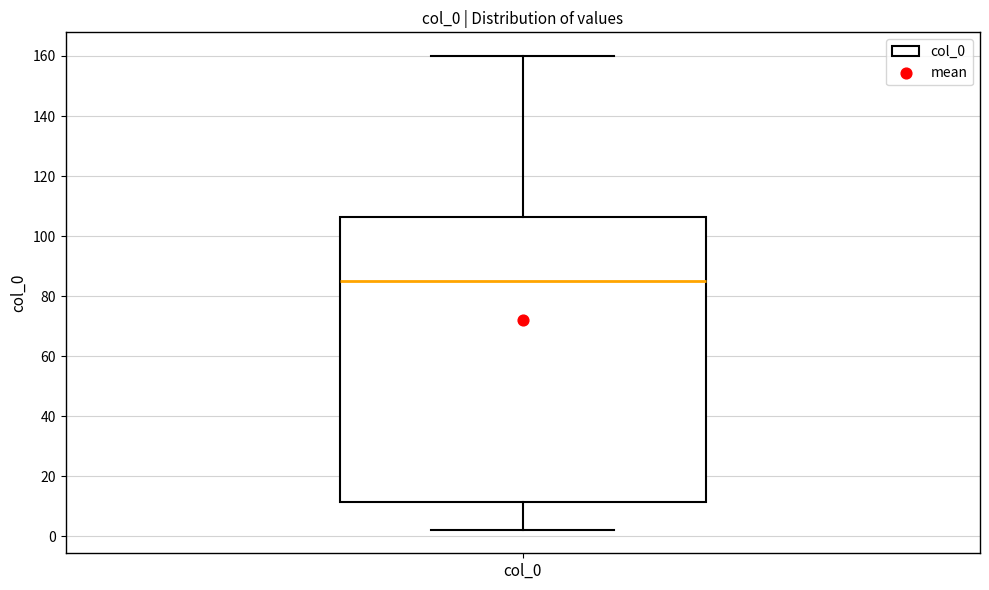

Transcribe this box plot: give where the median line is, the range the box spans, and where the two whiskers end, as read against the y-axis. The values are not printed on the chart, so give them approximately, as read against the axis.

median 86, box 12 to 106, whiskers 2 to 160